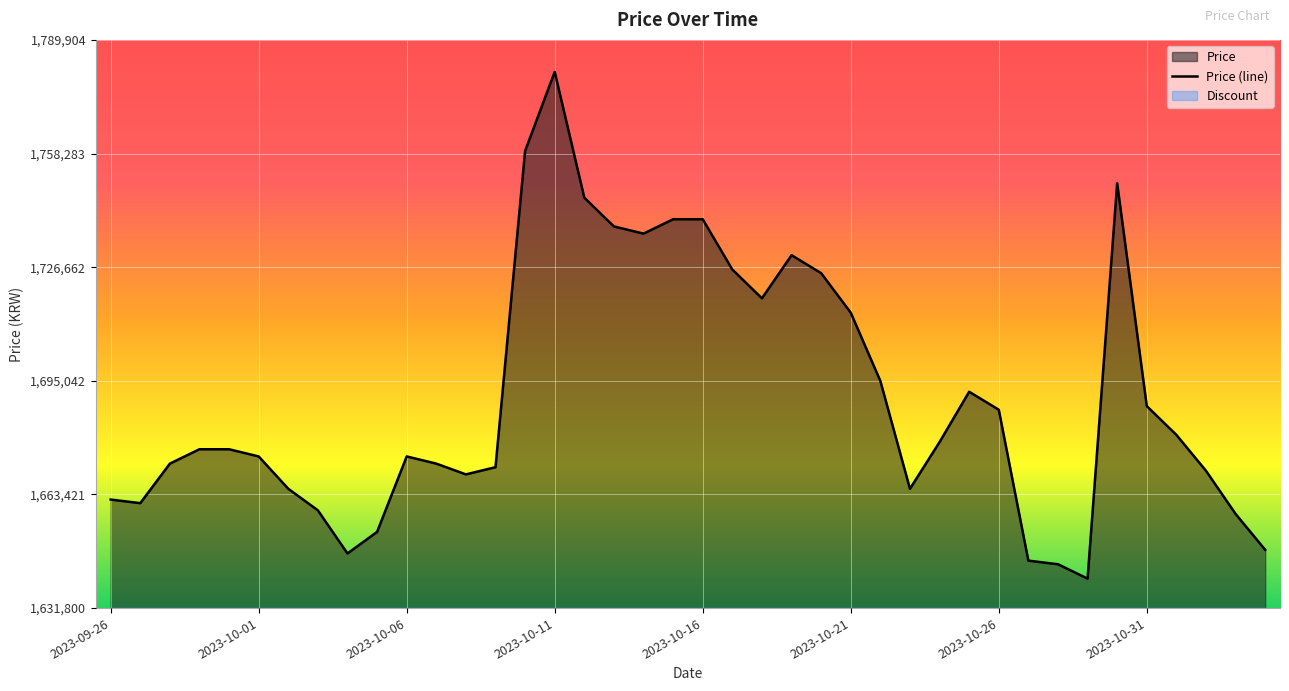

What is the average value?

1690600